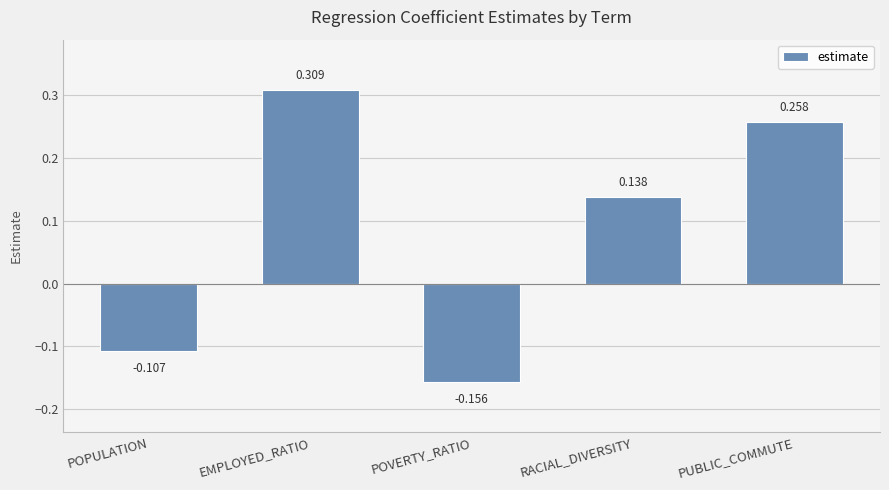

Rank the categories by value from highest to lowest.

EMPLOYED_RATIO, PUBLIC_COMMUTE, RACIAL_DIVERSITY, POPULATION, POVERTY_RATIO